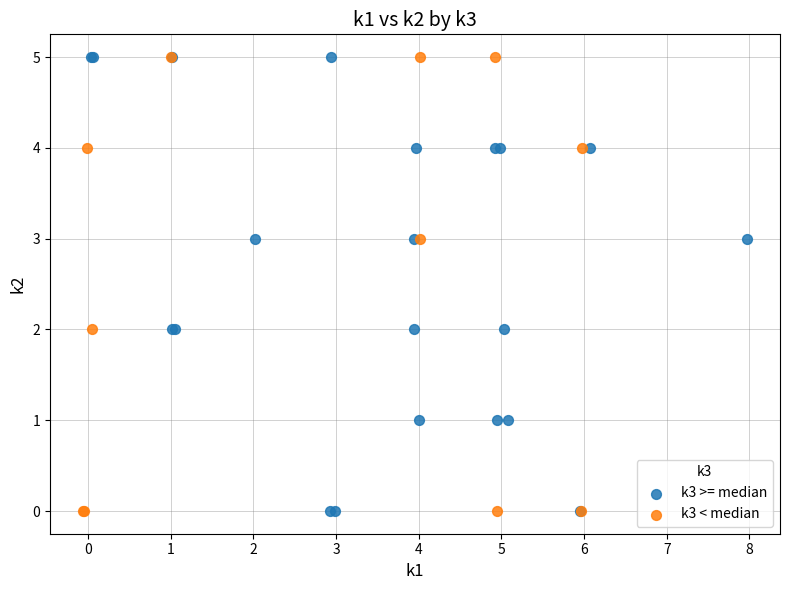

What are all the series names shown in the legend?

k3 >= median, k3 < median